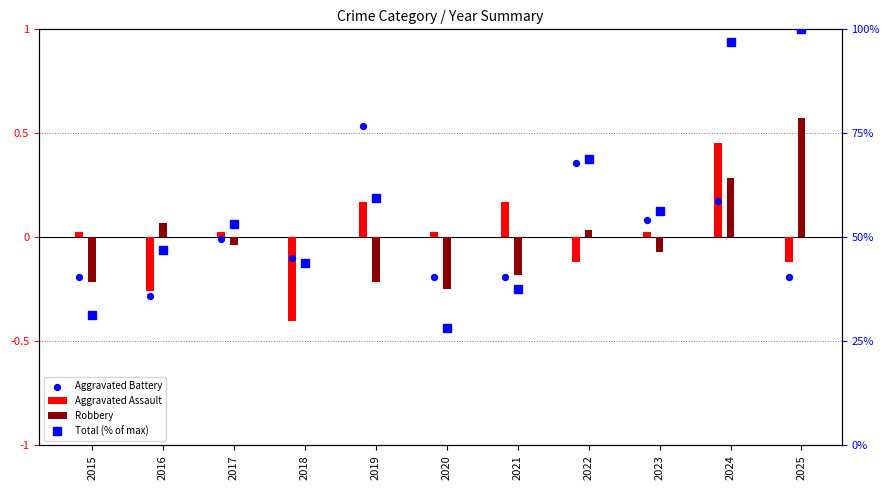

Which series contains the lowest Y value?

Aggravated Assault